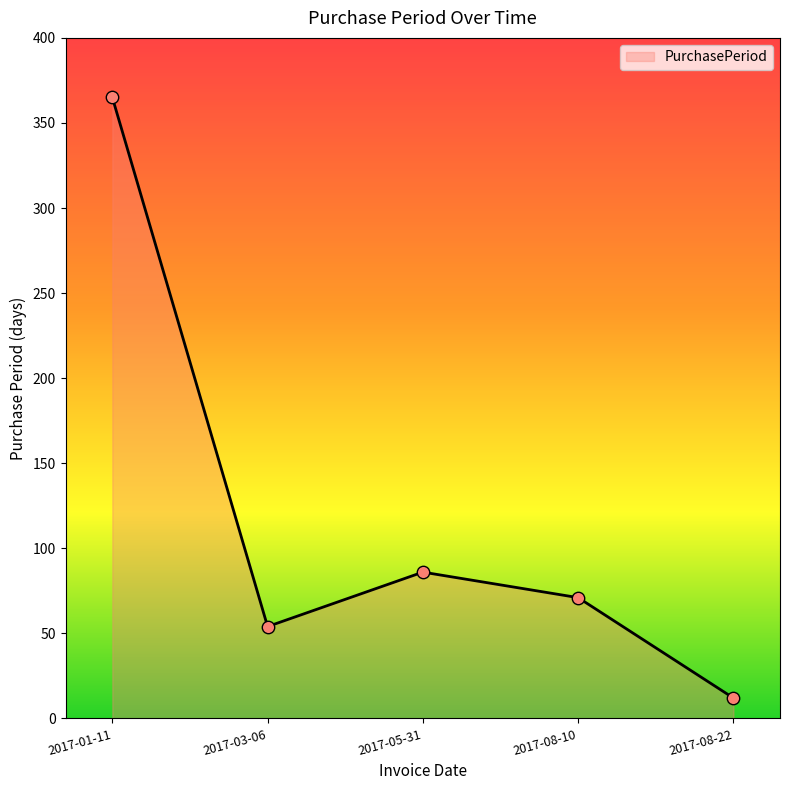

What is the change in value from 2017-01-11 to 2017-03-06?

-311